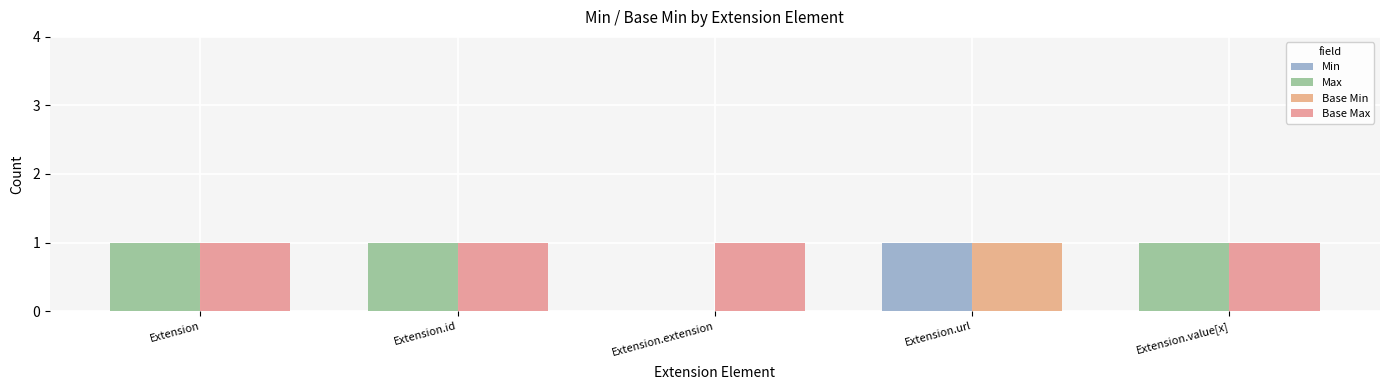

At how many categories does at least one series exceed 0?

5